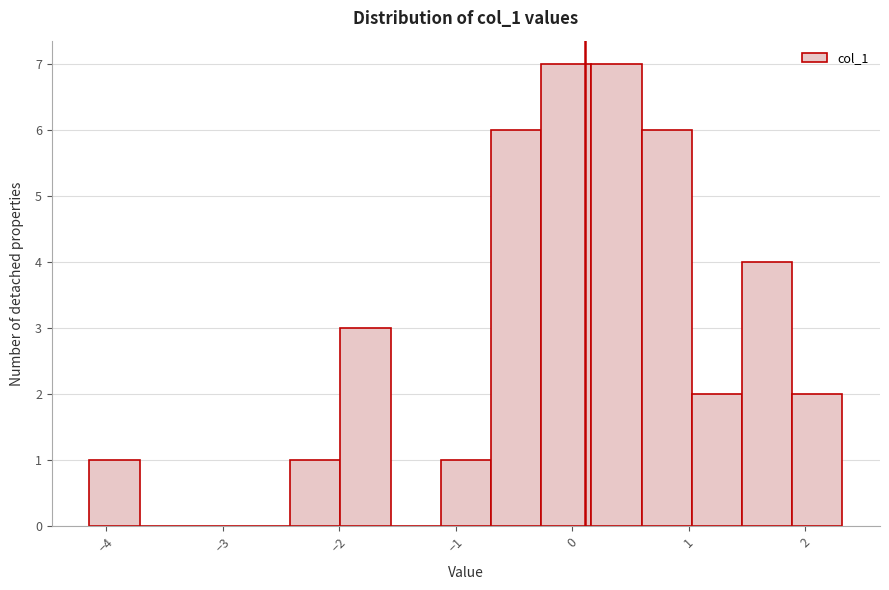

Reading left to right, list every bar in this chart as the range it spans on the x-axis followed by its height. Neither the bar edges nor the heights are printed on the chart, so give them approximately, as read against the axes.

-4.1 to -3.7: 1
-3.7 to -3.3: 0
-3.3 to -2.9: 0
-2.9 to -2.4: 0
-2.4 to -2.0: 1
-2.0 to -1.6: 3
-1.6 to -1.1: 0
-1.1 to -0.7: 1
-0.7 to -0.3: 6
-0.3 to 0.2: 7
0.2 to 0.6: 7
0.6 to 1.0: 6
1.0 to 1.5: 2
1.5 to 1.9: 4
1.9 to 2.3: 2